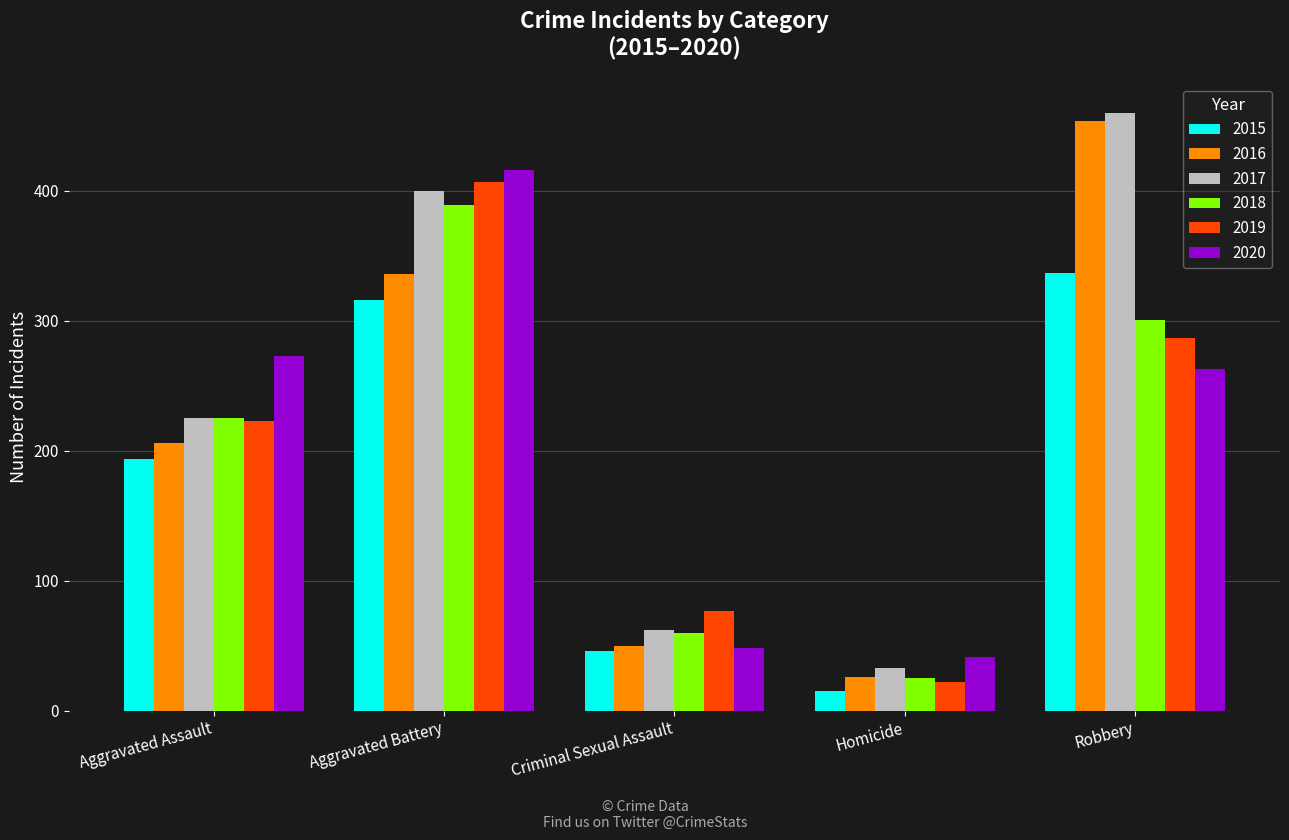

Count the number of data series in this chart.

6